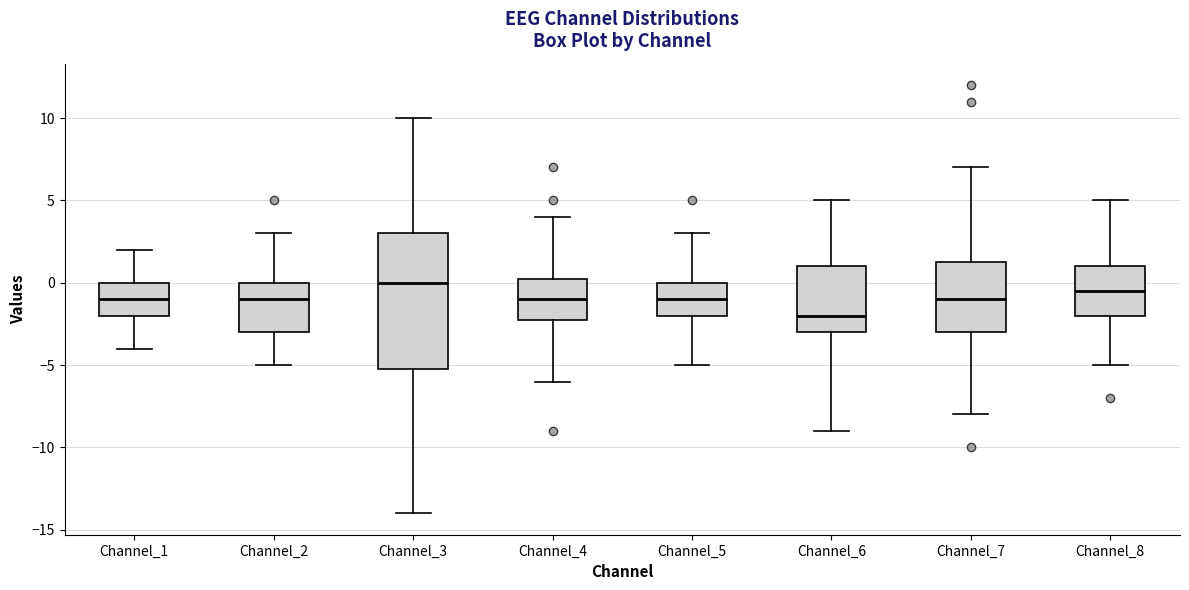

Where is the upper edge of the box for Channel_4 on the y-axis? The values are not printed on the chart, so give them approximately, as read against the axis.

0.5